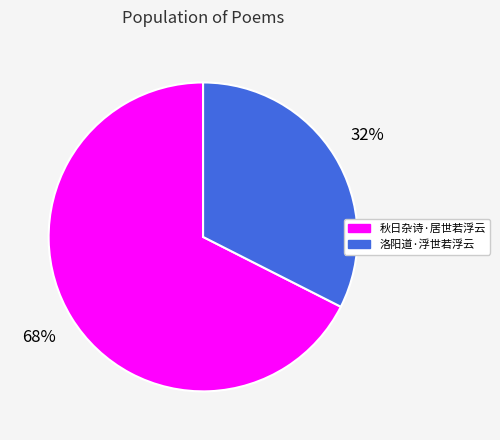

Which slice is the largest?

秋日杂诗·居世若浮云